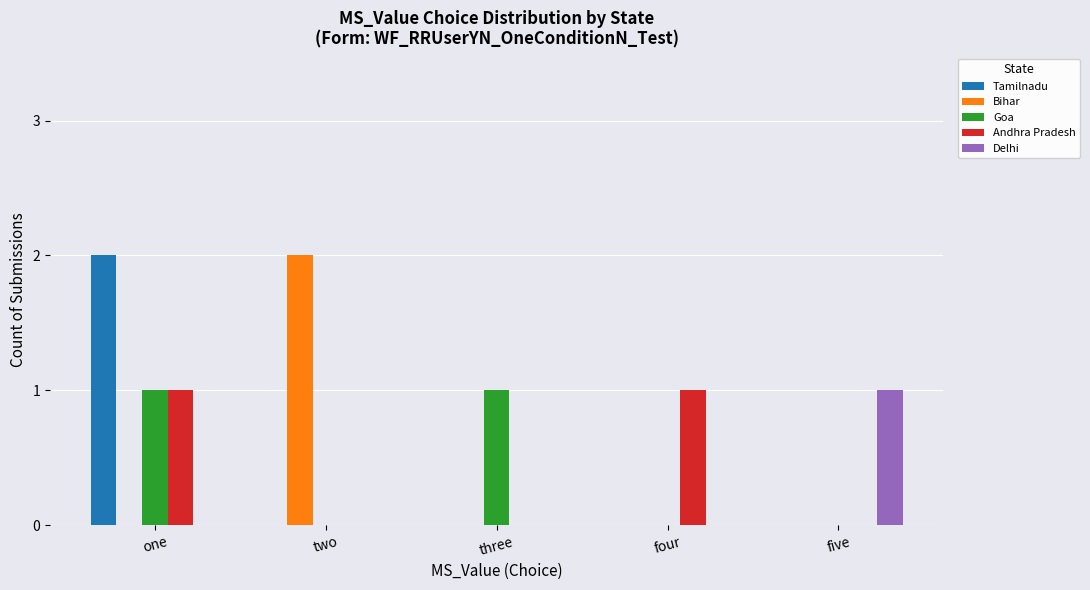

At which label does Delhi reach its peak?

five